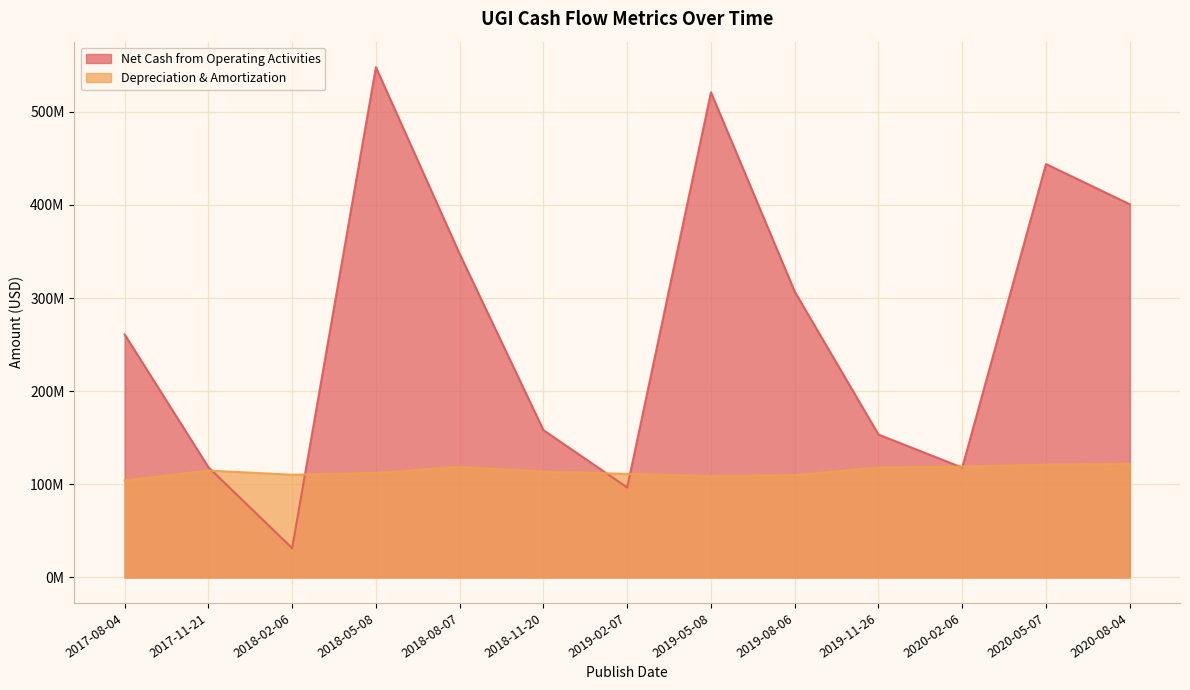

What are all the series names shown in the legend?

Net Cash from Operating Activities, Depreciation & Amortization